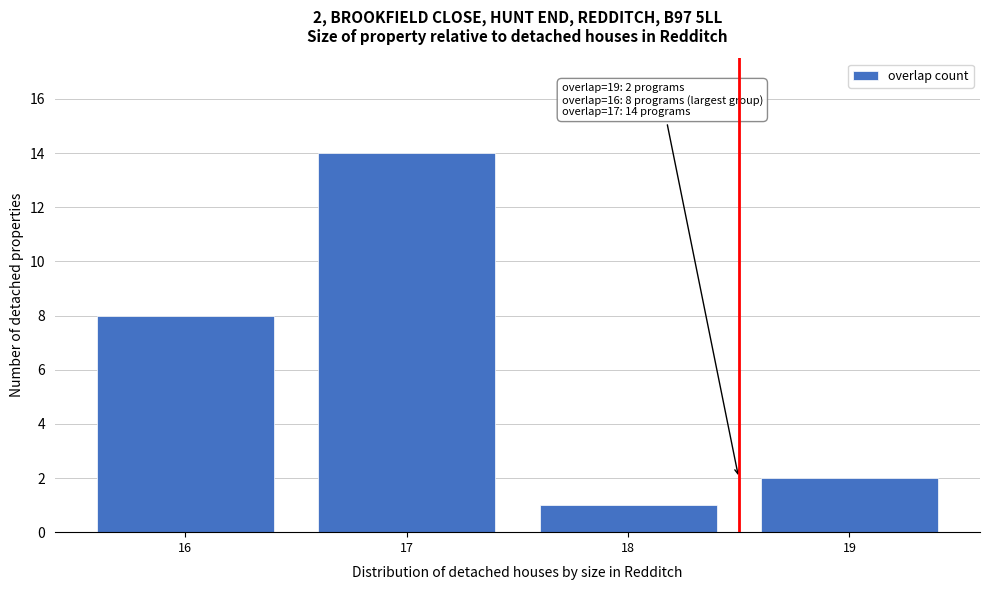

Reading right to left, list all the values displayed in this chart.

2	1	14	8